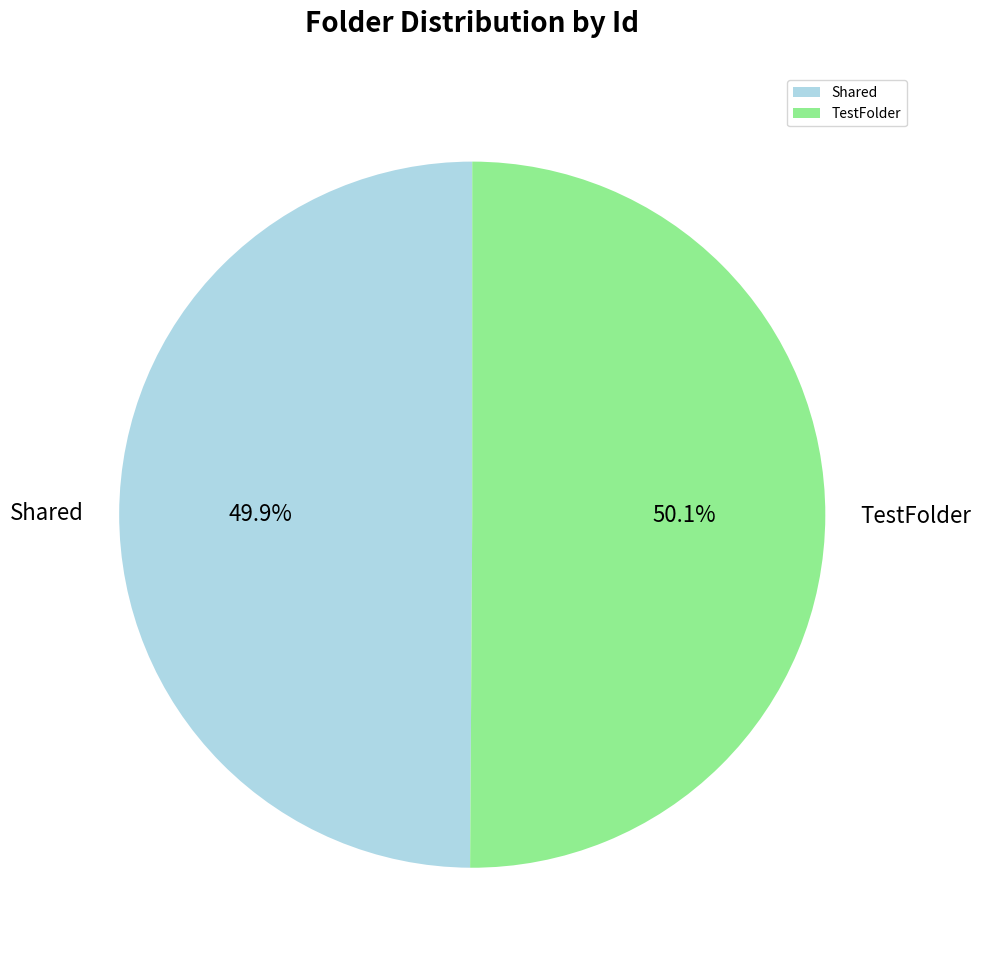

Is there any slice that represents more than half of the pie?

Yes